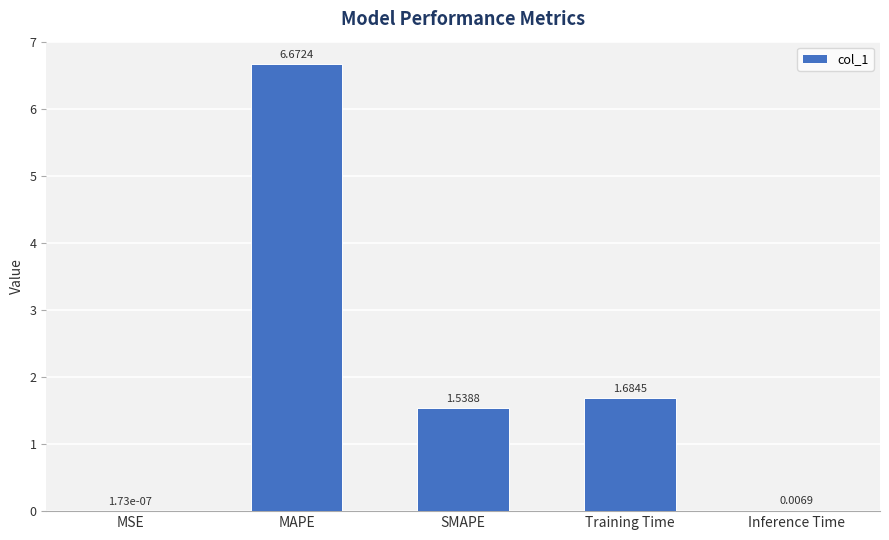

Are the bars grouped side by side (vs. stacked)?

No